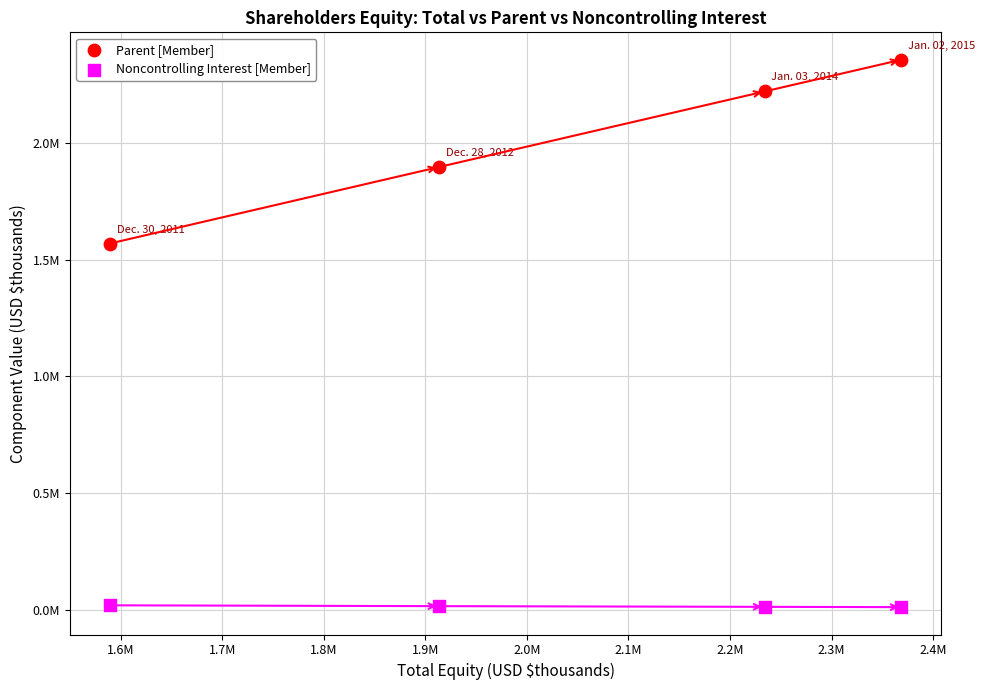

What are all the series names shown in the legend?

Parent [Member], Noncontrolling Interest [Member]